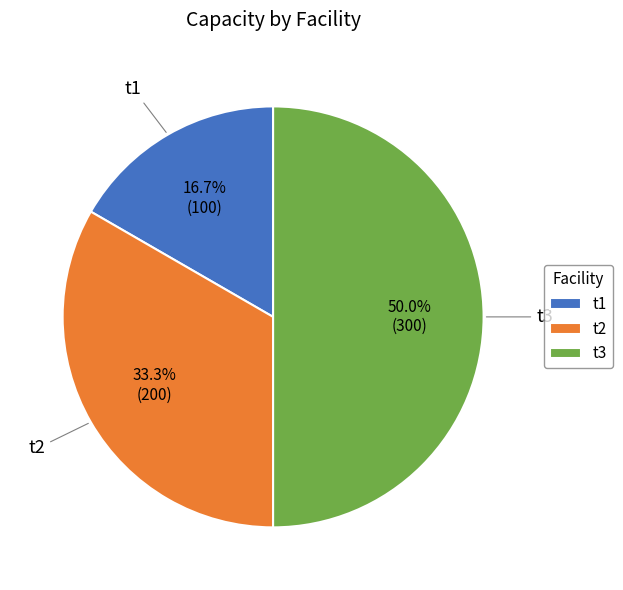

Does t1 represent more than half of the total?

No